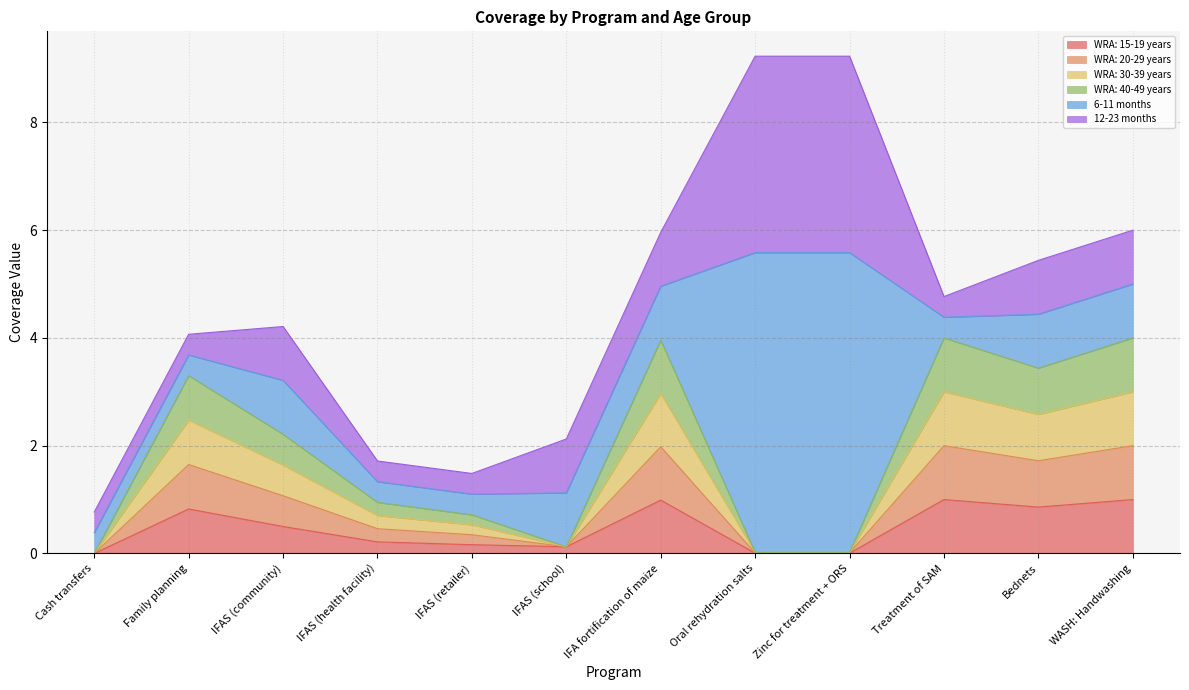

In WRA: 40-49 years, how many points are lower than both neighbors (excluding endpoints)?

2